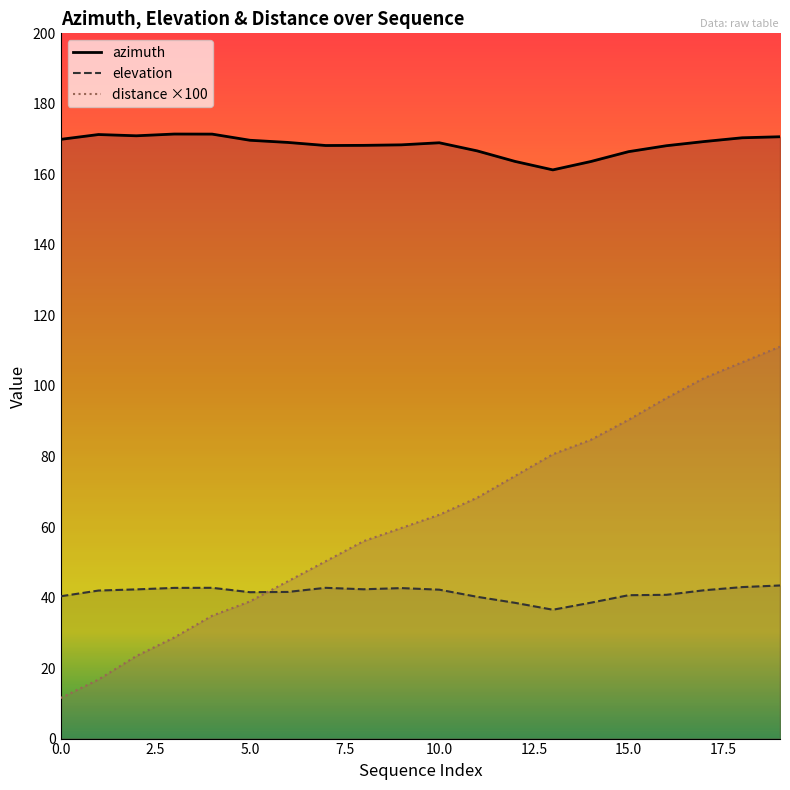

Rank the series by their maximum value, from lowest to highest.

elevation, distance ×100, azimuth